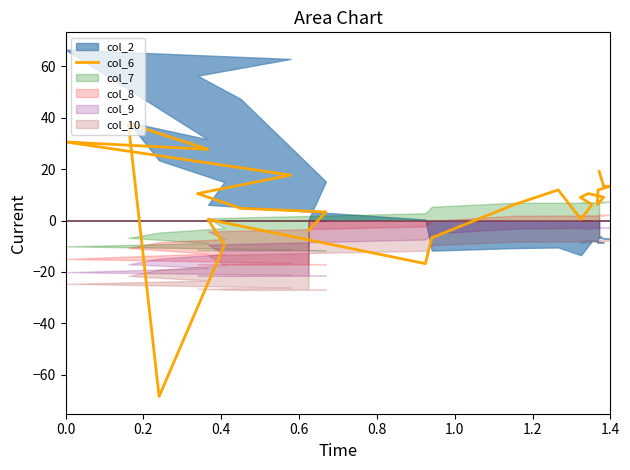

What is the label of the 38th point from the right?

0.4